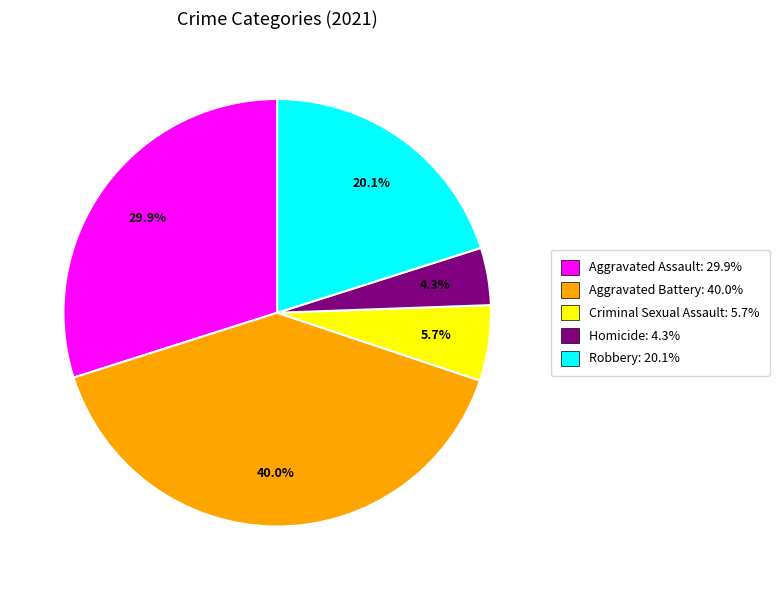

Rank the categories by value from lowest to highest.

Homicide, Criminal Sexual Assault, Robbery, Aggravated Assault, Aggravated Battery